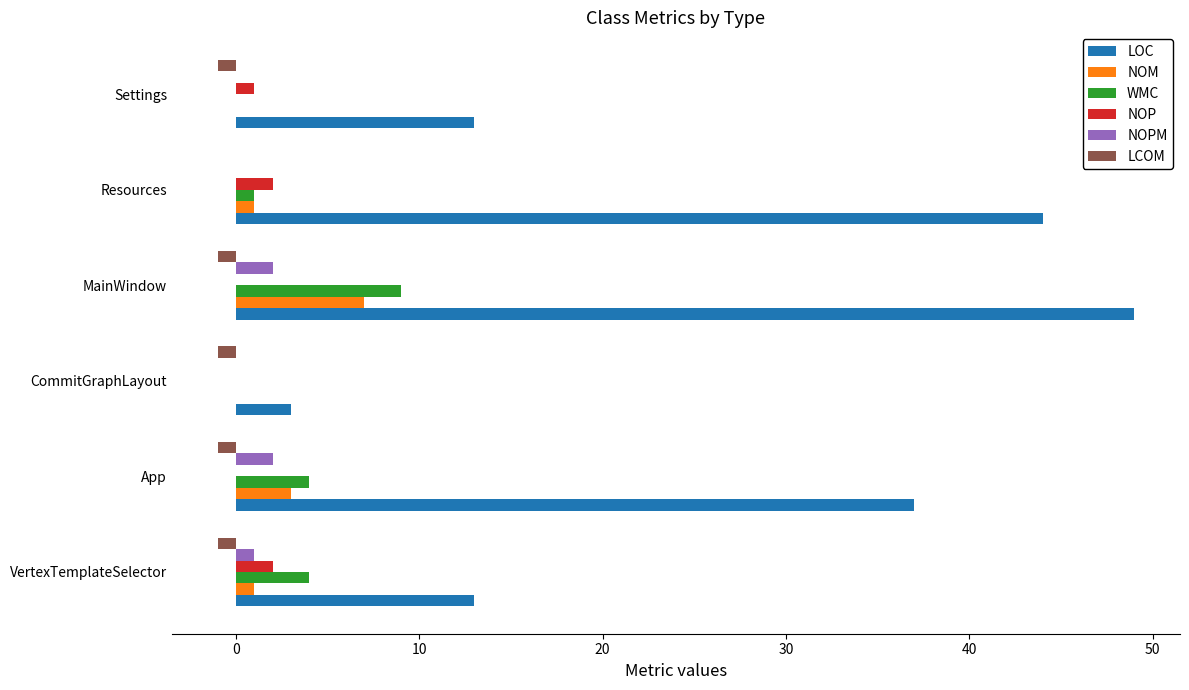

Which series has the largest range (max minus min)?

LOC